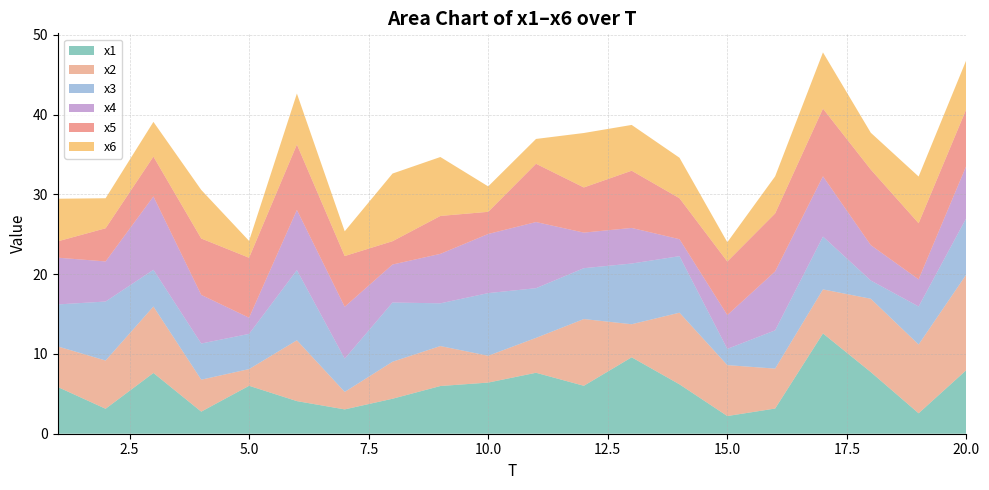

Reading left to right, what are all the values shown in this chart?

x1: 5.9	3.1	7.6	2.8	6.0	4.1	3.0	4.4	6.0	6.4	7.6	6.0	9.6	6.2	2.2	3.2	12.6	7.7	2.6	8.0
x2: 5.1	6.0	8.3	4.0	2.1	7.6	2.2	4.6	5.0	3.4	4.4	8.4	4.1	9.0	6.4	5.0	5.5	9.2	8.6	12.0
x3: 5.3	7.4	4.6	4.5	4.4	8.8	4.2	7.4	5.4	7.9	6.2	6.4	7.6	7.1	2.0	4.8	6.6	2.3	4.8	7.1
x4: 5.9	5.0	9.2	6.1	2.0	7.5	6.5	4.8	6.2	7.4	8.3	4.5	4.5	2.1	4.2	7.4	7.5	4.4	3.4	6.6
x5: 2.0	4.2	5.0	7.1	7.5	8.2	6.4	2.9	4.8	2.8	7.3	5.7	7.2	5.1	6.7	7.3	8.5	9.5	7.0	7.1
x6: 5.3	3.8	4.3	6.1	2.1	6.4	3.1	8.5	7.4	3.2	3.1	6.8	5.7	5.1	2.4	4.6	7.0	4.6	5.9	6.1